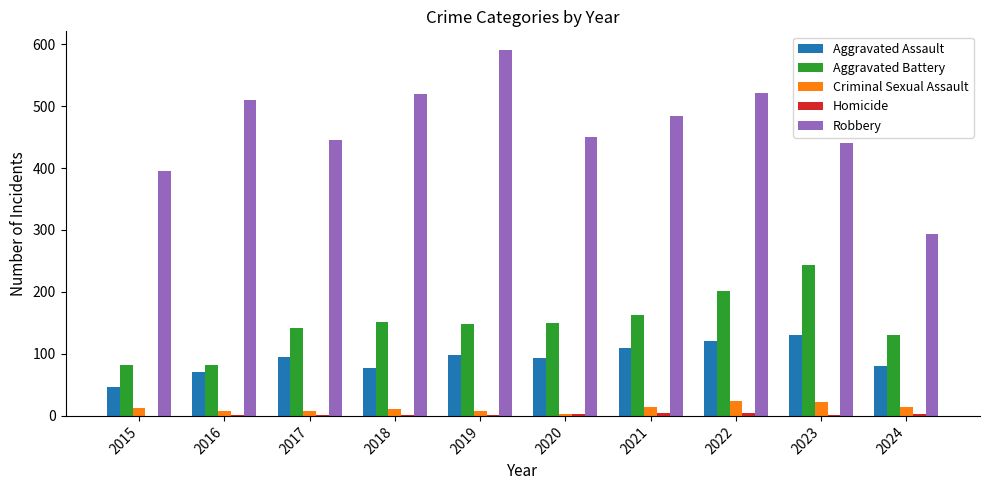

Which series has the largest total across all categories?

Robbery